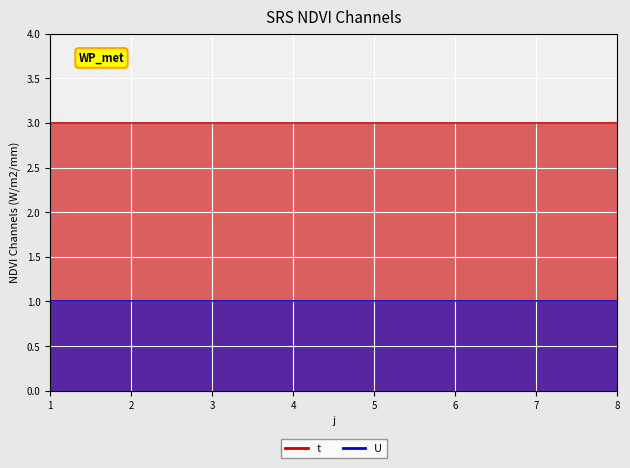

At how many categories does at least one series exceed 2?

8